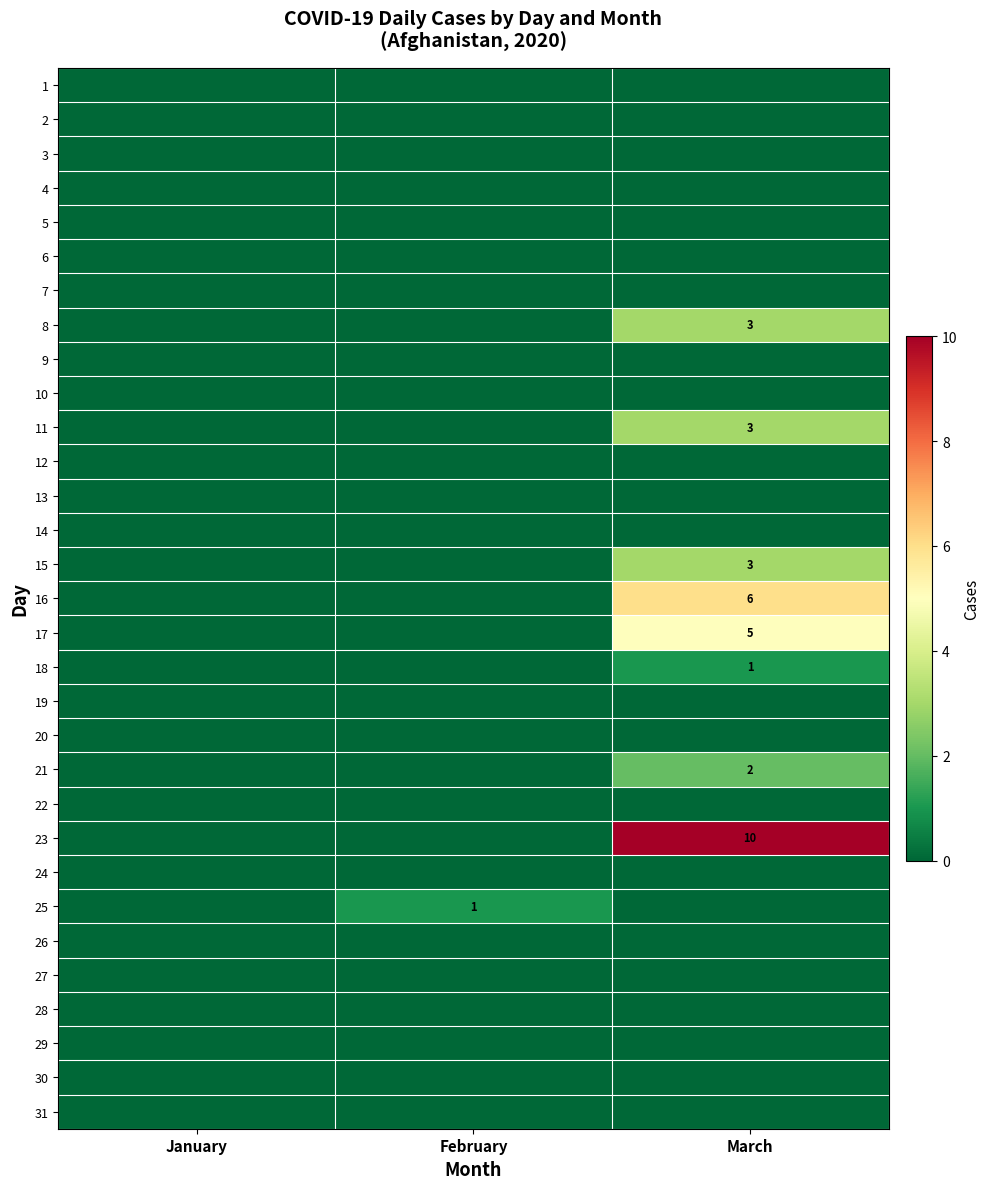

Is the value of 16 at March greater than the value of 17 at March?

Yes